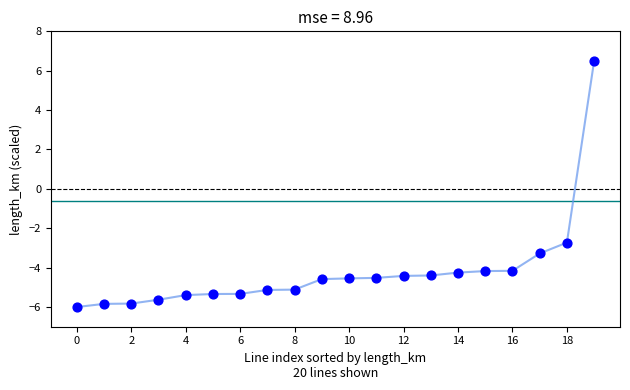

What is the range of Y values (max minus min)?

12.5